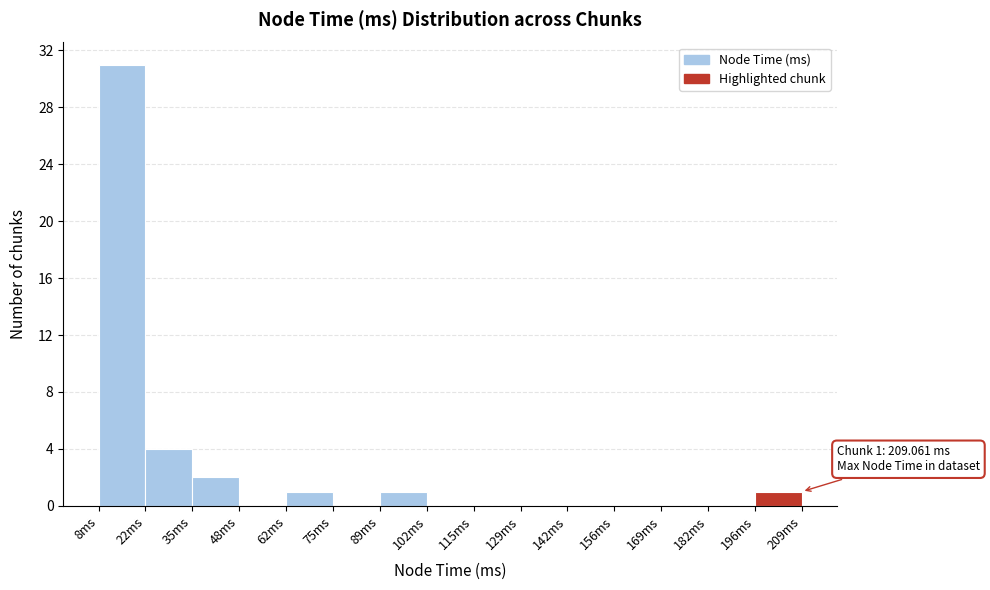

Over which range of the x-axis is the bar tallest?

8 to 22